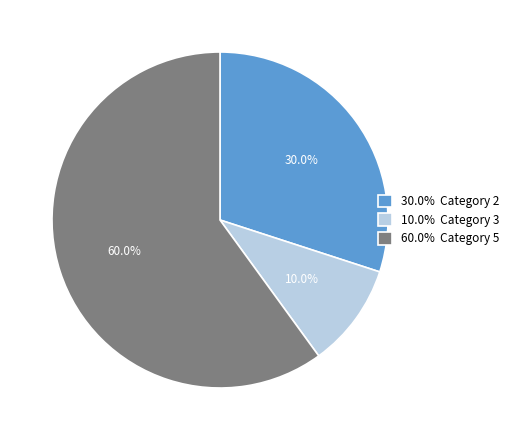

What portion of the pie excludes 30.0% Category 2?

70.0%